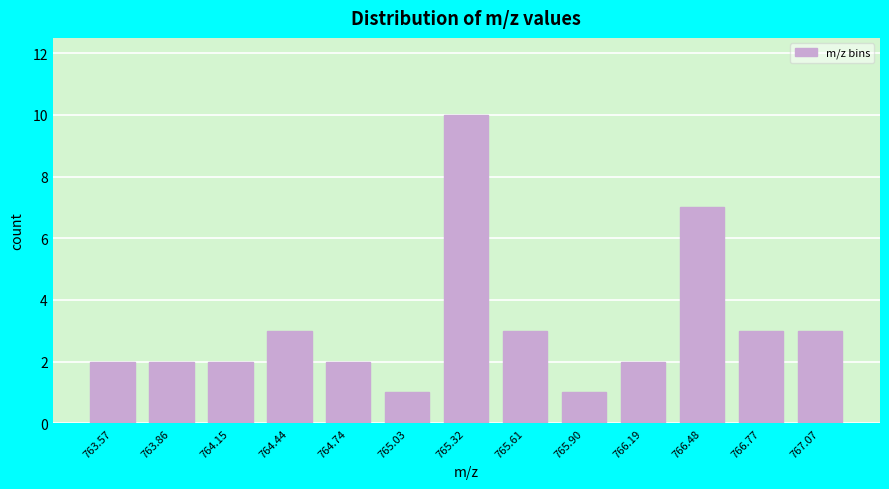

Reading left to right, extract all data points from this chart.

2	2	2	3	2	1	10	3	1	2	7	3	3